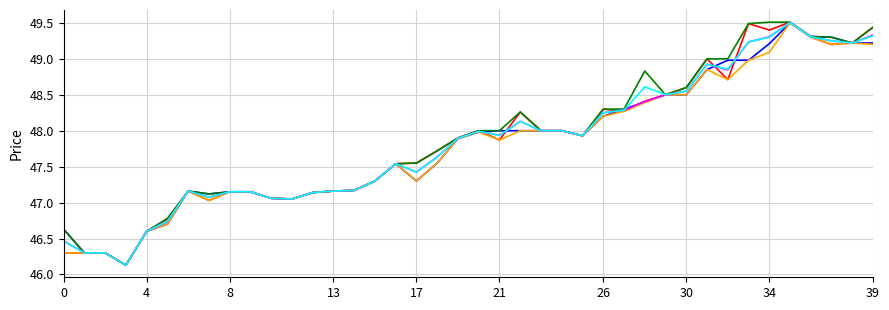

What is the minimum value shown in the chart?

46.1